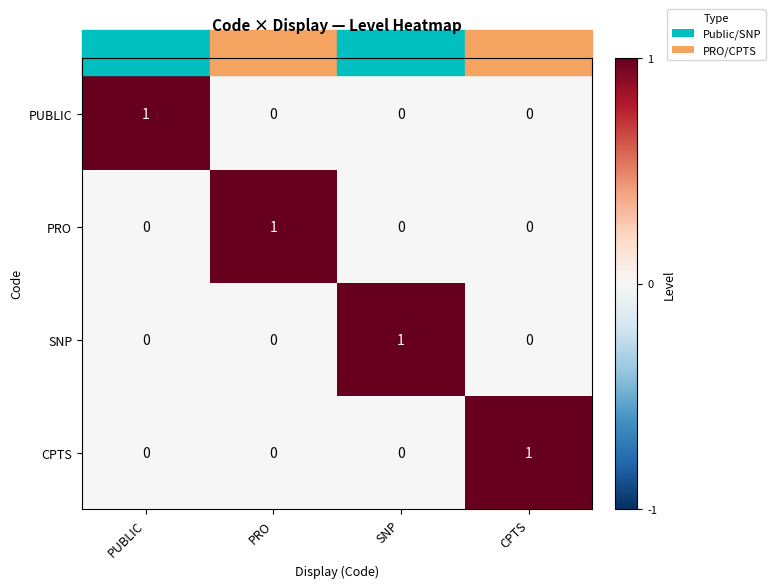

Count the PRO values in the range 0 to 1.

4